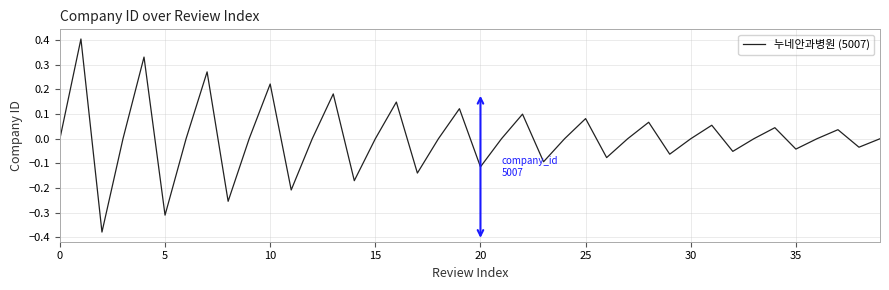

How many lines are shown in the chart?

1